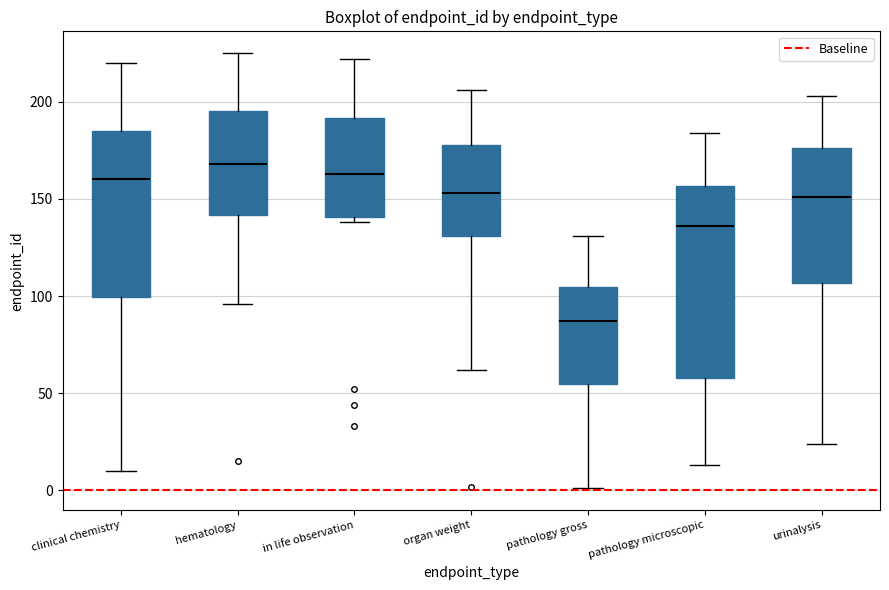

Comparing the boxes themselves (not the whiskers), which one is the tallest?

pathology microscopic